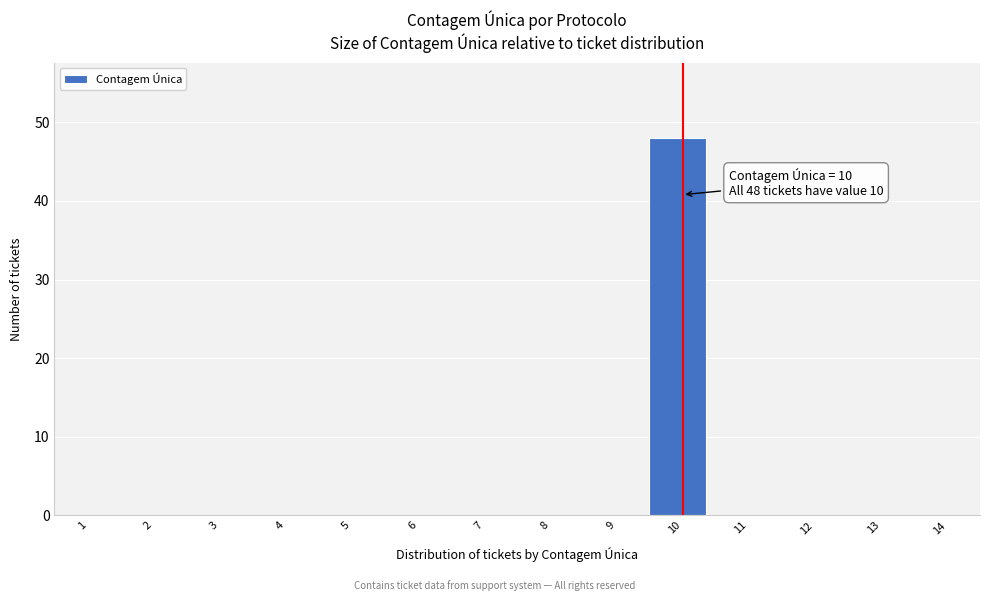

Reading left to right, extract all data points from this chart.

1=0	2=0	3=0	4=0	5=0	6=0	7=0	8=0	9=0	10=48	11=0	12=0	13=0	14=0